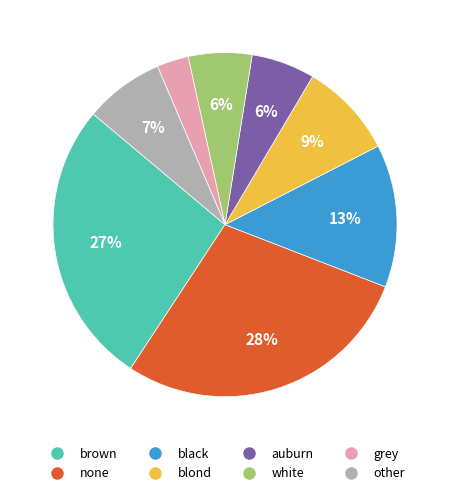

To the nearest percent, what is the difference between the white and black slice percentages?

7%